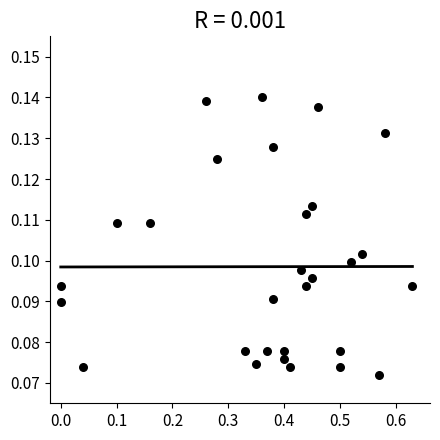

What is the range of X values (max minus min)?

0.6